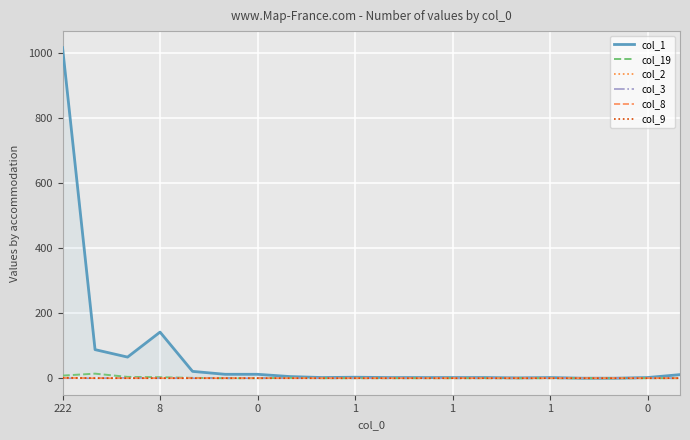

What is the highest value of the col_9 series?

1